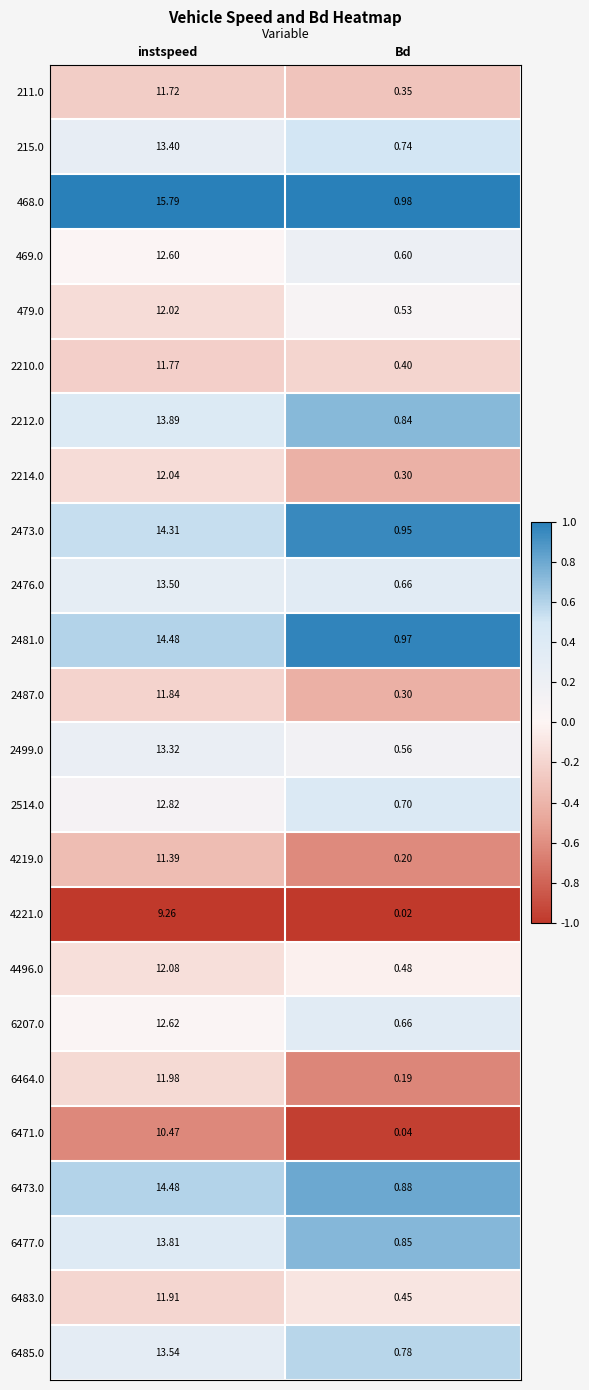

At which label does 215.0 first exceed 13?

instspeed